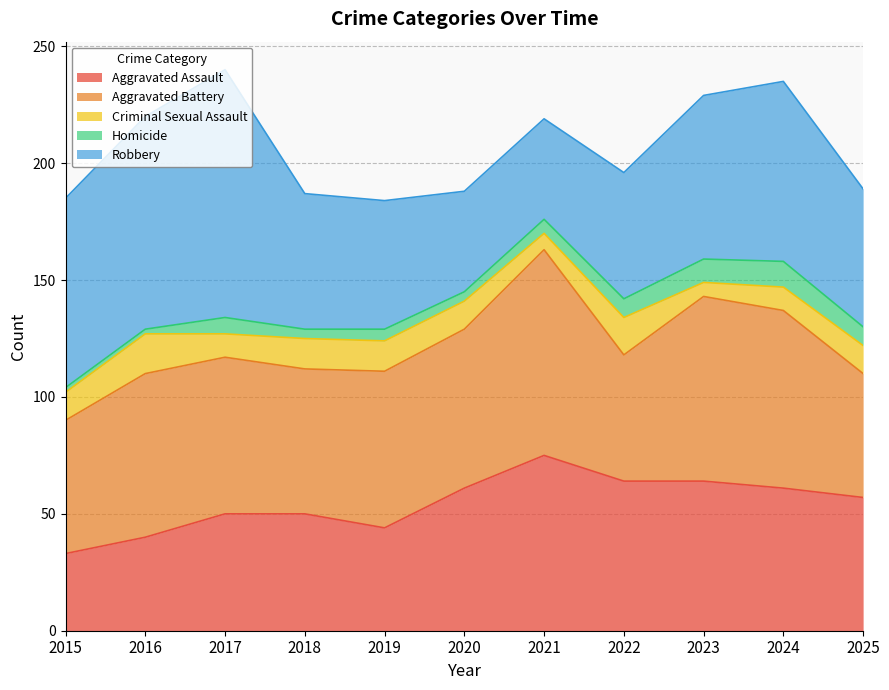

What is the average value of the Aggravated Assault series?

54